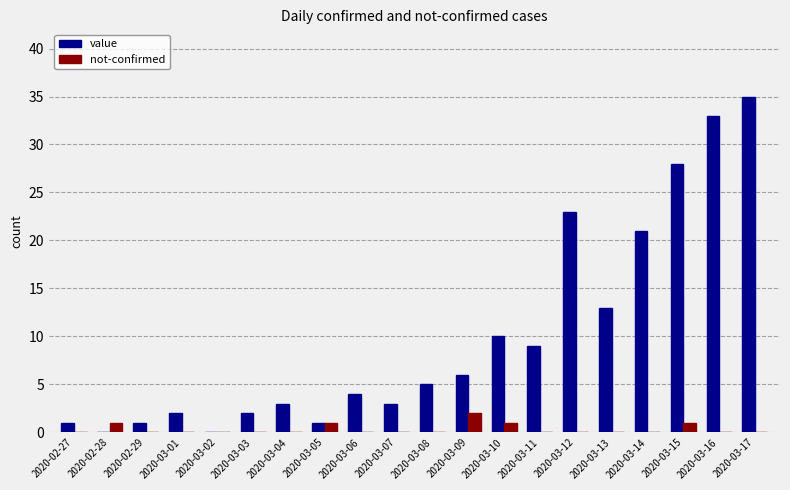

What is the sum of the value values at 2020-03-14 and 2020-03-05?

22